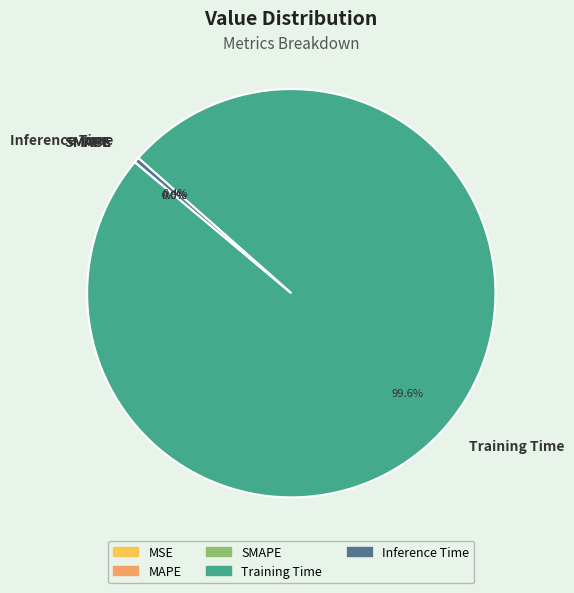

Is there a majority slice in this chart?

Yes